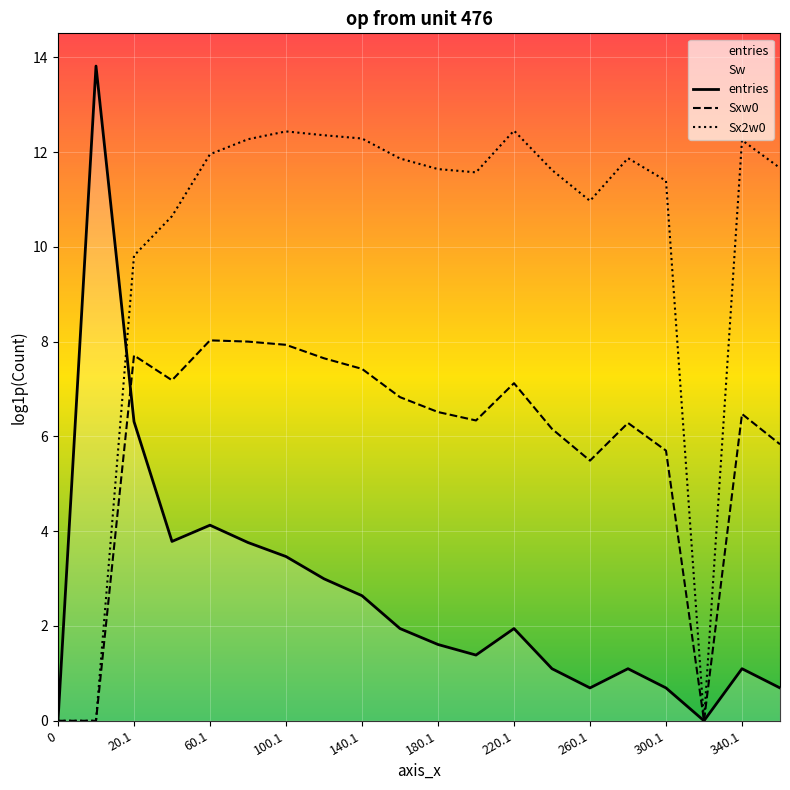

Rank the series by their average value, from highest to lowest.

Sx2w0, Sxw0, entries